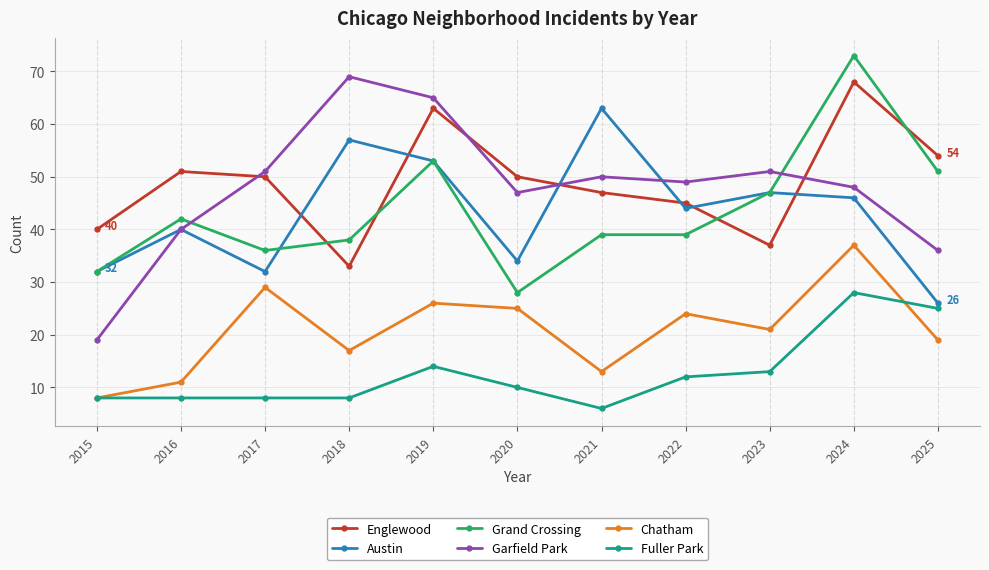

Which series has the largest total across all categories?

Englewood